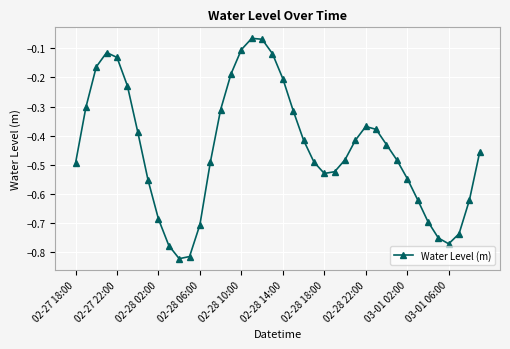

How many categories are shown in the chart?

40